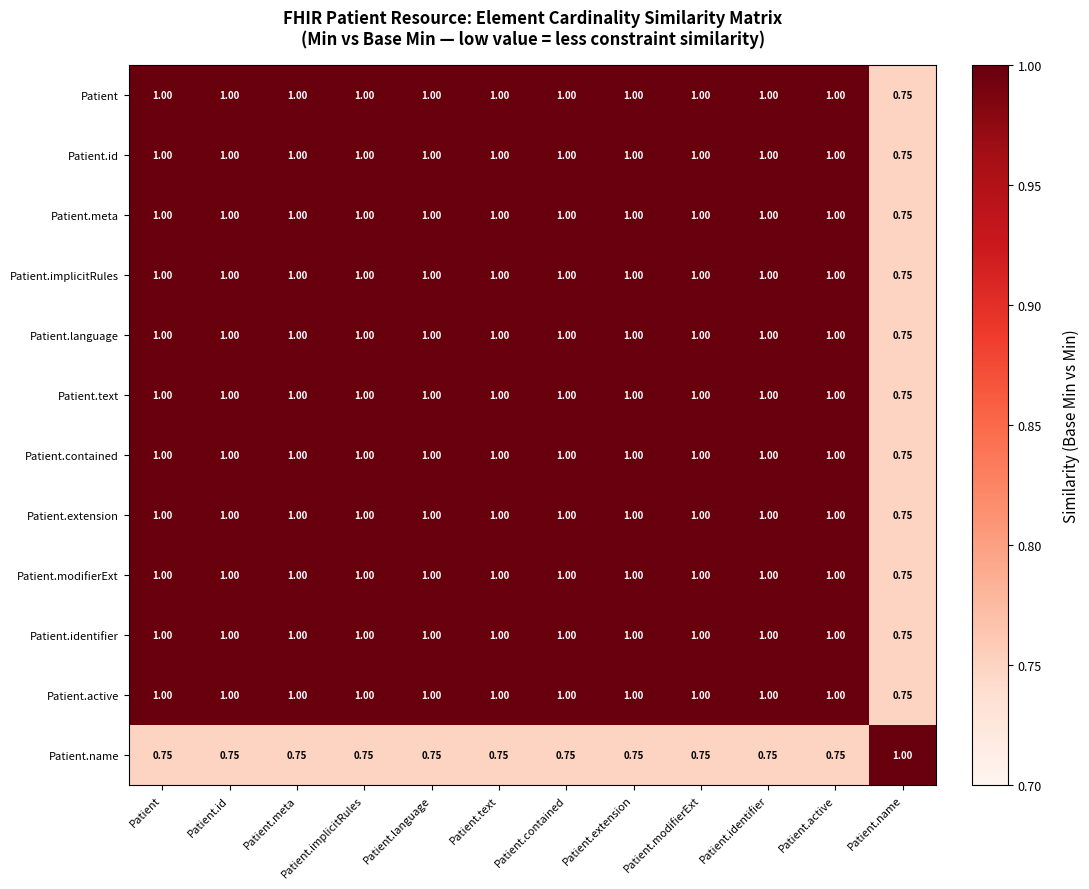

At which label is Patient.meta closest to 0?

Patient.name